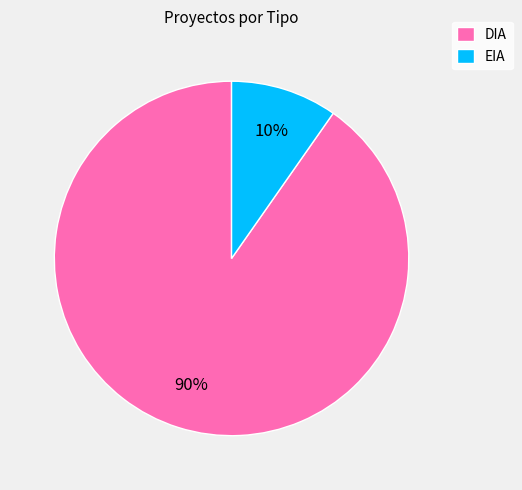

Which slice is the smallest?

EIA